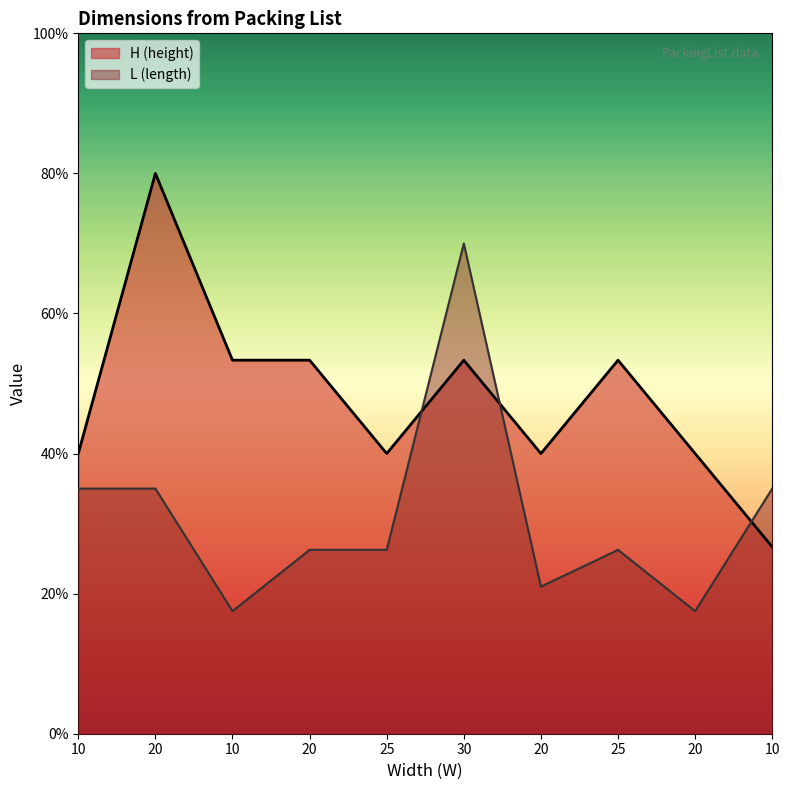

The value of H (height) at 25 is 14.0. True or false?

False